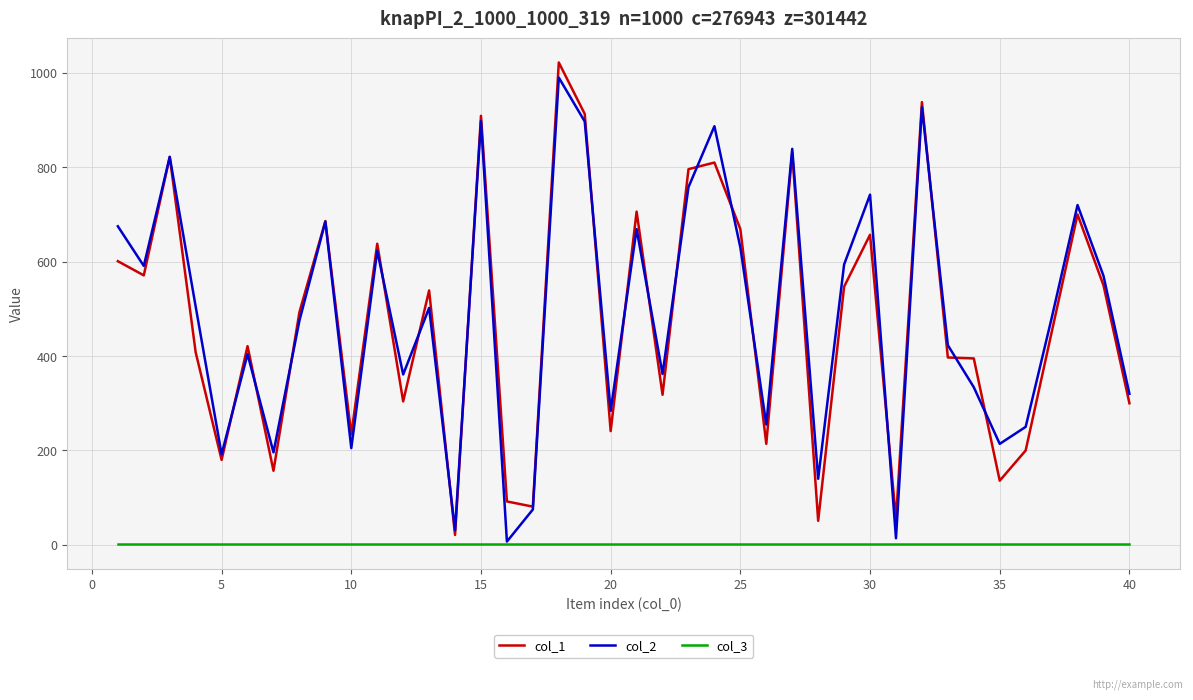

What is the greatest value displayed?

1022